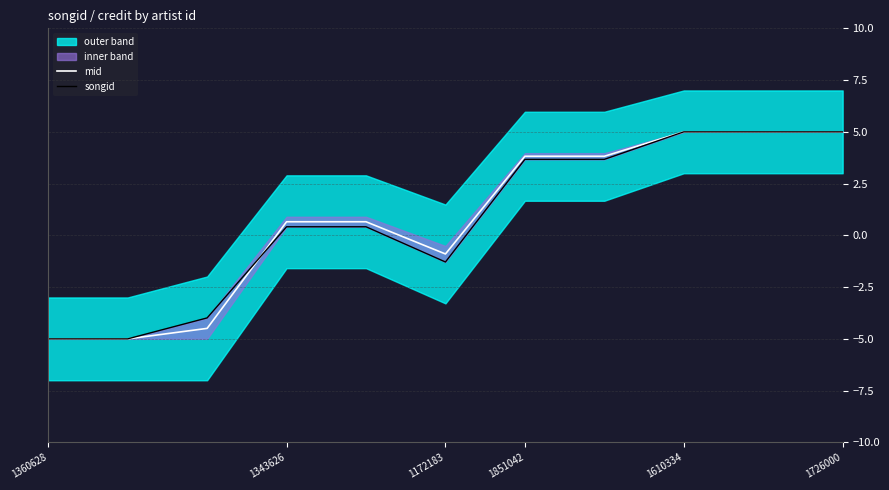

What is the minimum value for mid?

-5.0